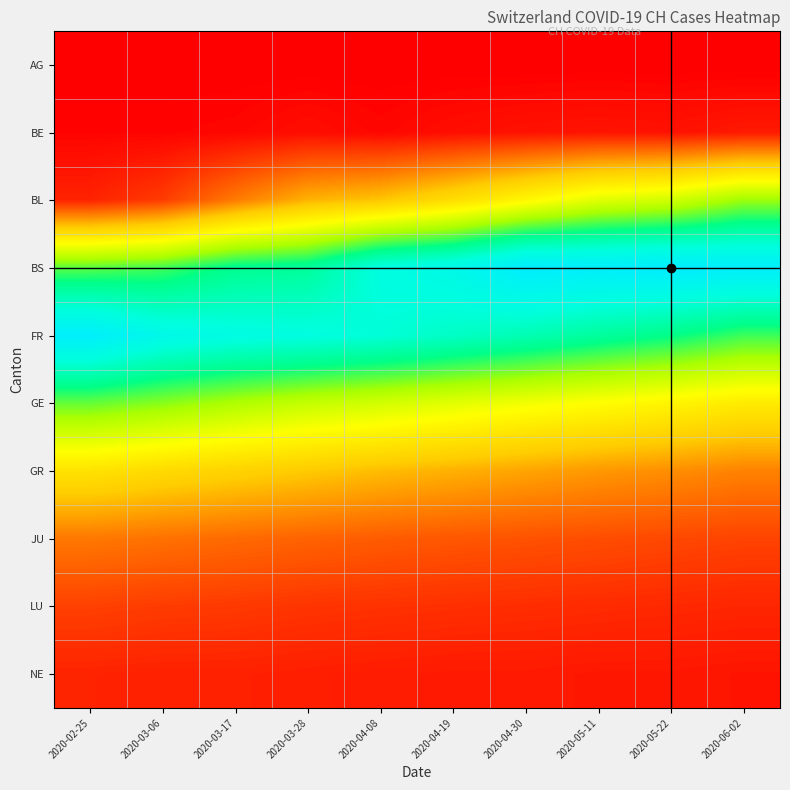

Reading left to right, list all the values displayed in this chart.

AG: 2020-02-25=0	2020-03-06=0	2020-03-17=0	2020-03-28=0	2020-04-08=0	2020-04-19=0	2020-04-30=0	2020-05-11=0	2020-05-22=0	2020-06-02=0
BE: 2020-02-25=2	2020-03-06=2	2020-03-17=3	2020-03-28=6	2020-04-08=3	2020-04-19=6	2020-04-30=8	2020-05-11=9	2020-05-22=8	2020-06-02=11
BL: 2020-02-25=15	2020-03-06=25	2020-03-17=51	2020-03-28=74	2020-04-08=82	2020-04-19=99	2020-04-30=120	2020-05-11=141	2020-05-22=149	2020-06-02=171
BS: 2020-02-25=188	2020-03-06=194	2020-03-17=214	2020-03-28=219	2020-04-08=255	2020-04-19=266	2020-04-30=293	2020-05-11=290	2020-05-22=294	2020-06-02=290
FR: 2020-02-25=290	2020-03-06=266	2020-03-17=258	2020-03-28=255	2020-04-08=249	2020-04-19=240	2020-04-30=231	2020-05-11=220	2020-05-22=210	2020-06-02=195
GE: 2020-02-25=185	2020-03-06=176	2020-03-17=165	2020-03-28=155	2020-04-08=148	2020-04-19=140	2020-04-30=132	2020-05-11=125	2020-05-22=118	2020-06-02=110
GR: 2020-02-25=103	2020-03-06=96	2020-03-17=90	2020-03-28=84	2020-04-08=78	2020-04-19=73	2020-04-30=68	2020-05-11=63	2020-05-22=59	2020-06-02=54
JU: 2020-02-25=50	2020-03-06=47	2020-03-17=44	2020-03-28=41	2020-04-08=38	2020-04-19=36	2020-04-30=34	2020-05-11=32	2020-05-22=30	2020-06-02=28
LU: 2020-02-25=27	2020-03-06=25	2020-03-17=24	2020-03-28=22	2020-04-08=21	2020-04-19=20	2020-04-30=19	2020-05-11=18	2020-05-22=17	2020-06-02=16
NE: 2020-02-25=15	2020-03-06=14	2020-03-17=14	2020-03-28=13	2020-04-08=12	2020-04-19=11	2020-04-30=11	2020-05-11=10	2020-05-22=10	2020-06-02=9